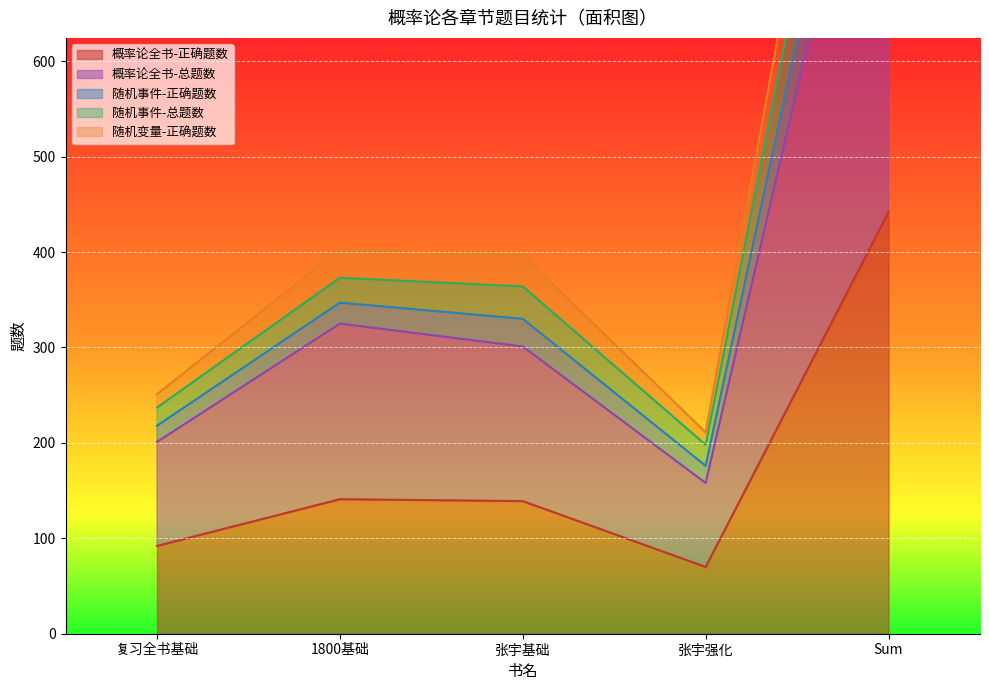

Which series has the widest spread of values?

随机事件-总题数